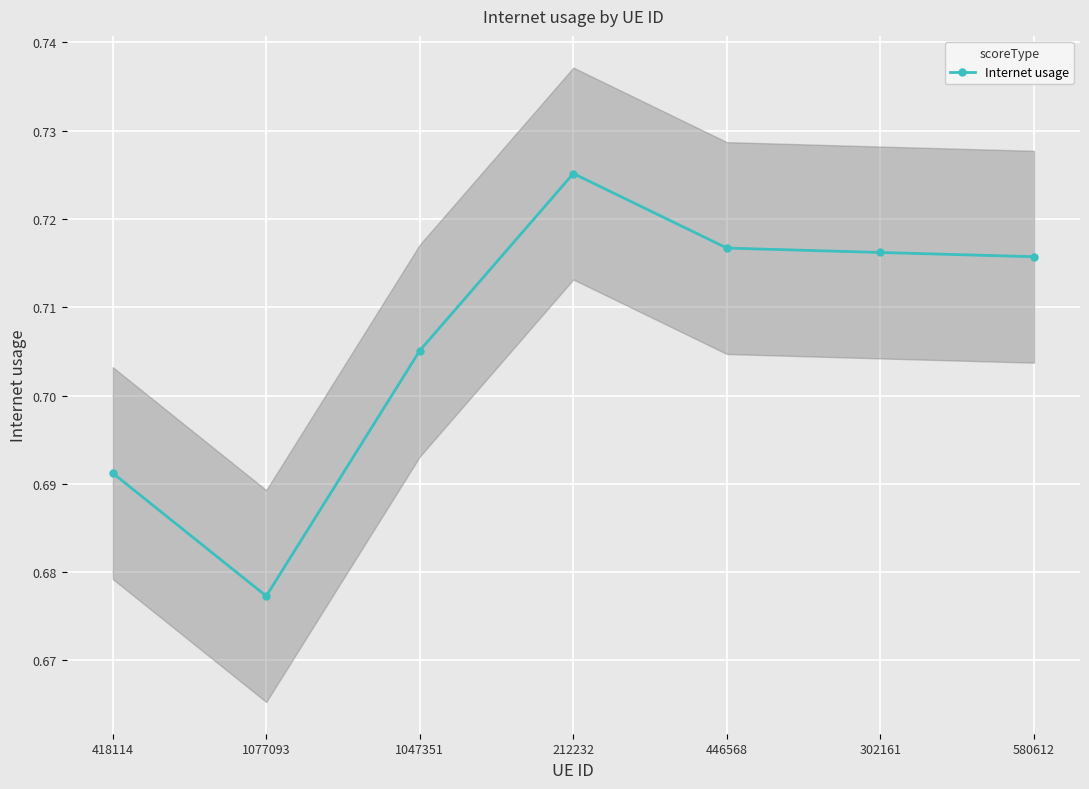

Which label corresponds to the smallest value in the chart?

1077093